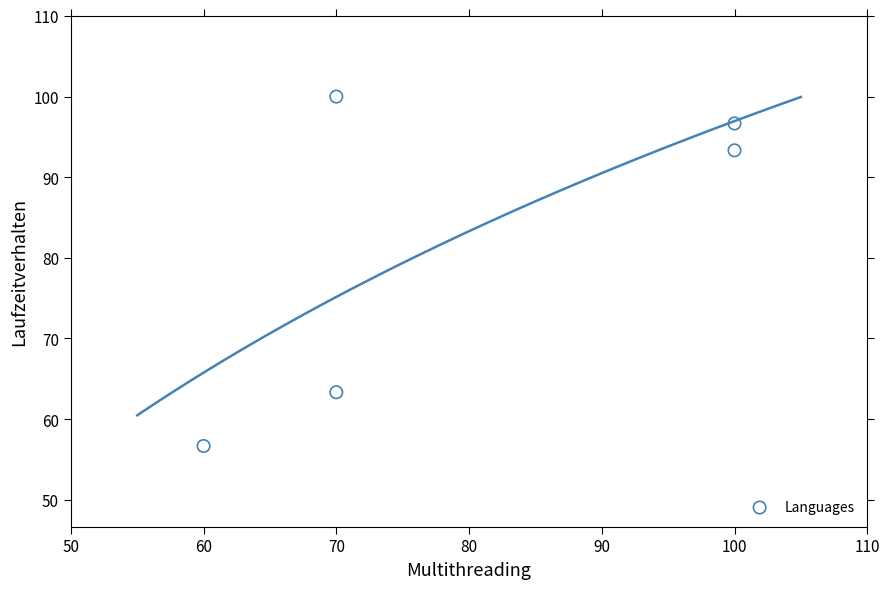

What is the average Y value?

82.0